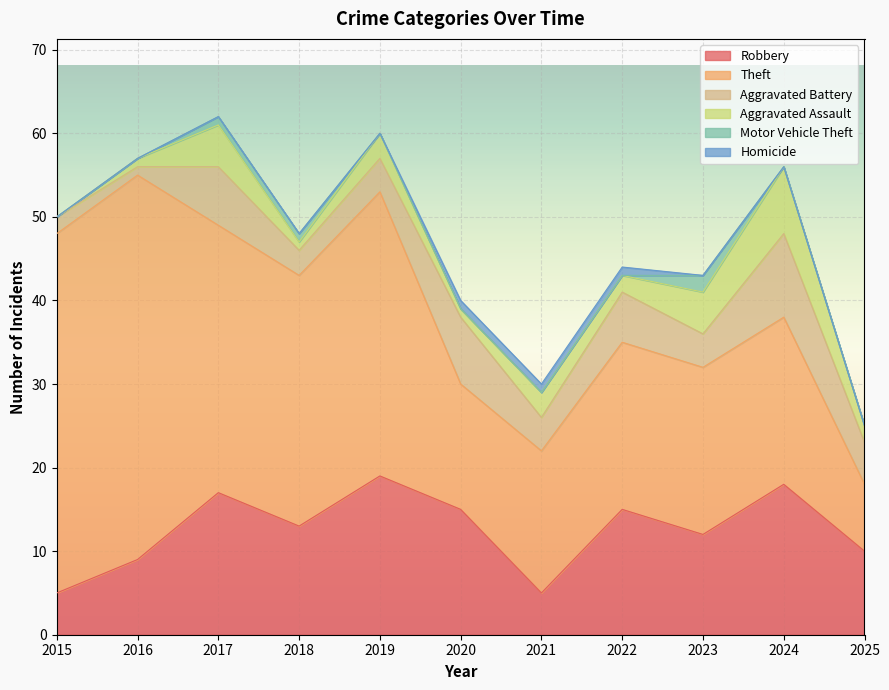

List the series in order of their peak value, highest first.

Theft, Robbery, Aggravated Battery, Aggravated Assault, Motor Vehicle Theft, Homicide